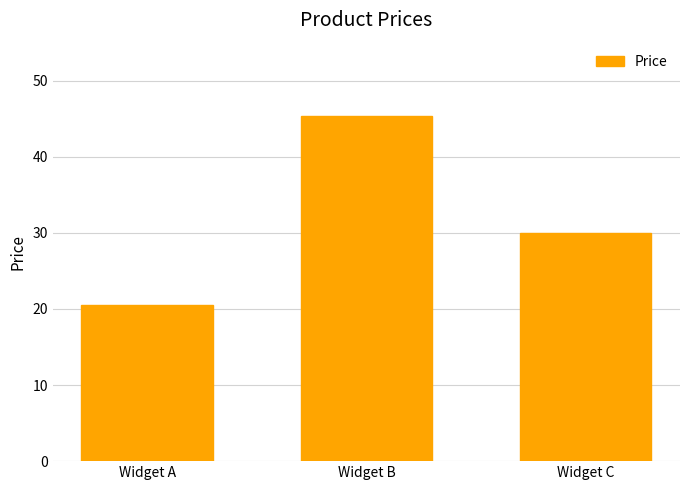

Which label corresponds to the largest value in the chart?

Widget B